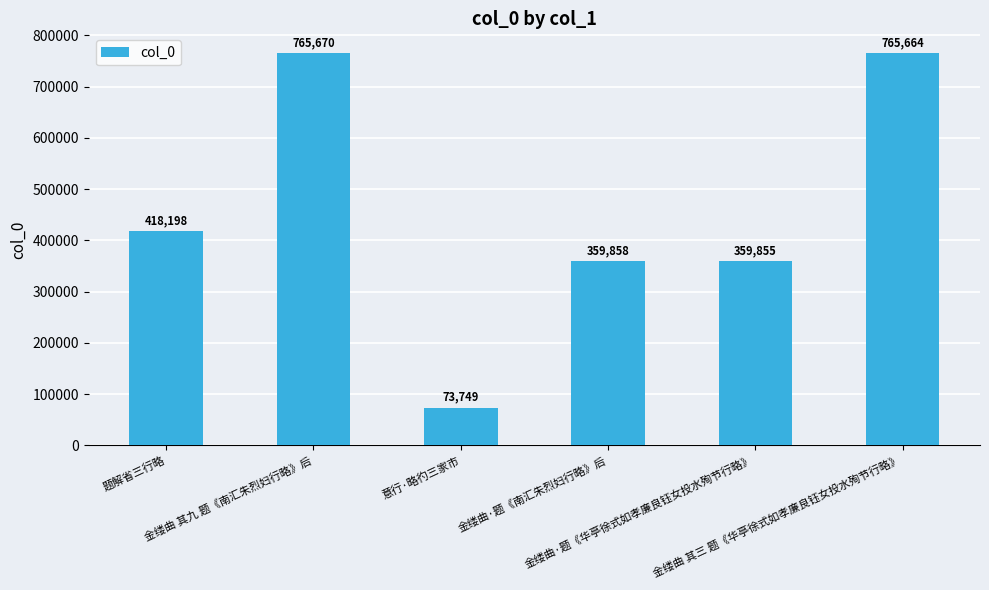

What is the label of the 1st bar from the left?

题解省三行略